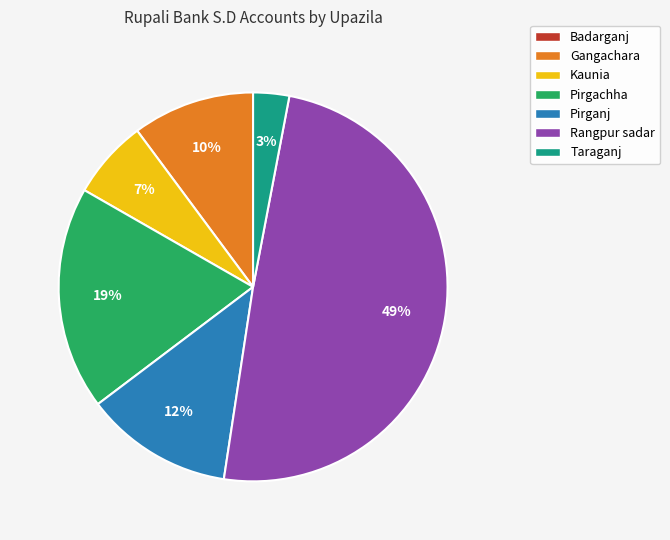

Between Rangpur sadar and Taraganj, which is larger?

Rangpur sadar